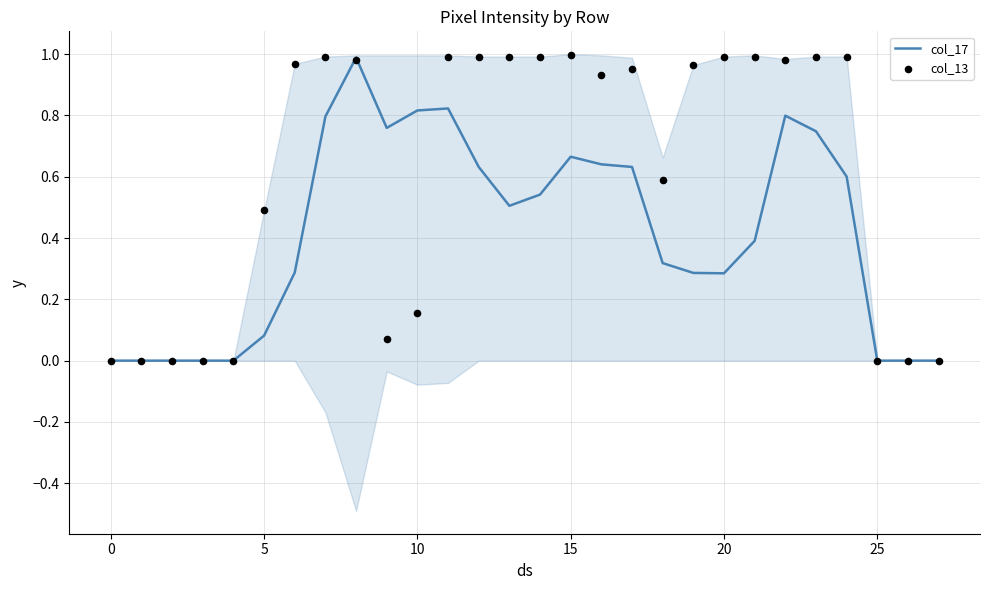

At which category is the sum across all series the highest?

8